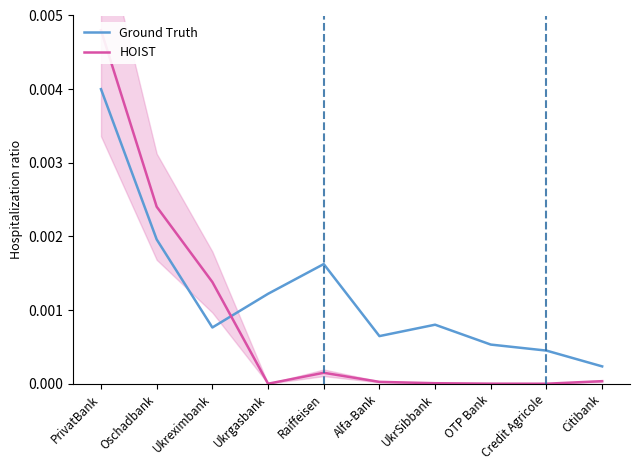

Where is the first local maximum for HOIST?

Raiffeisen